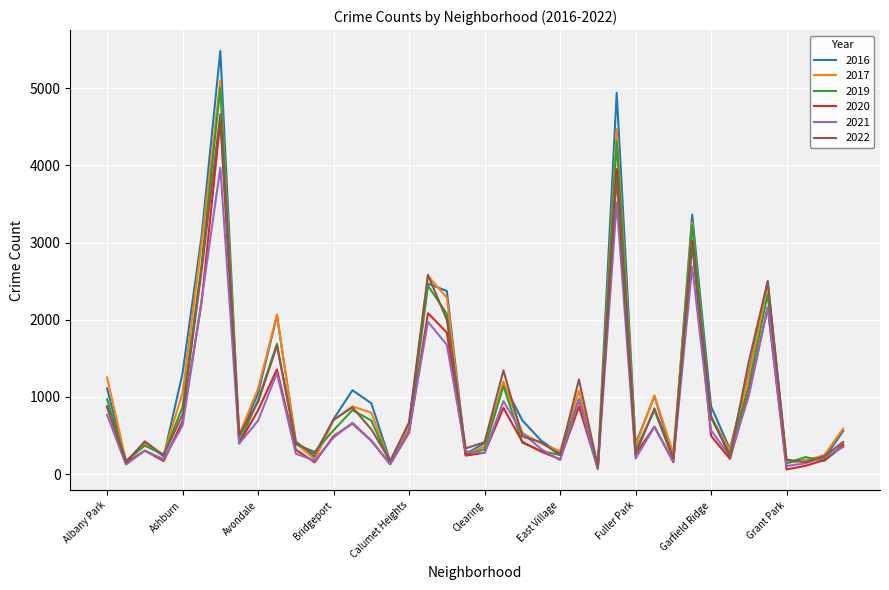

Which series has the widest spread of values?

2016